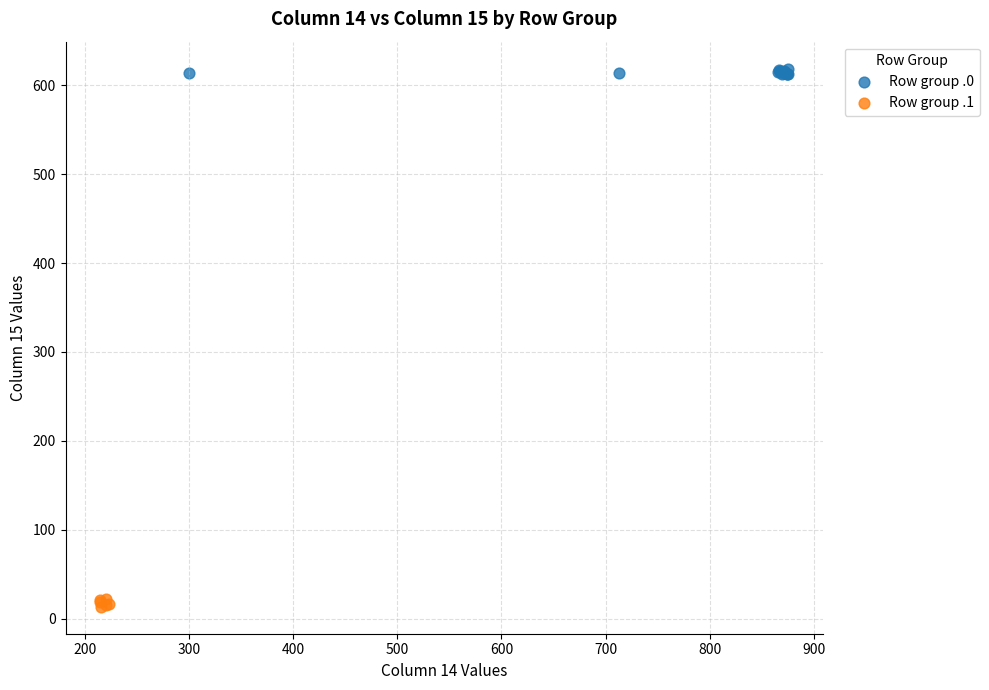

Which series contains the highest Y value?

Row group .0